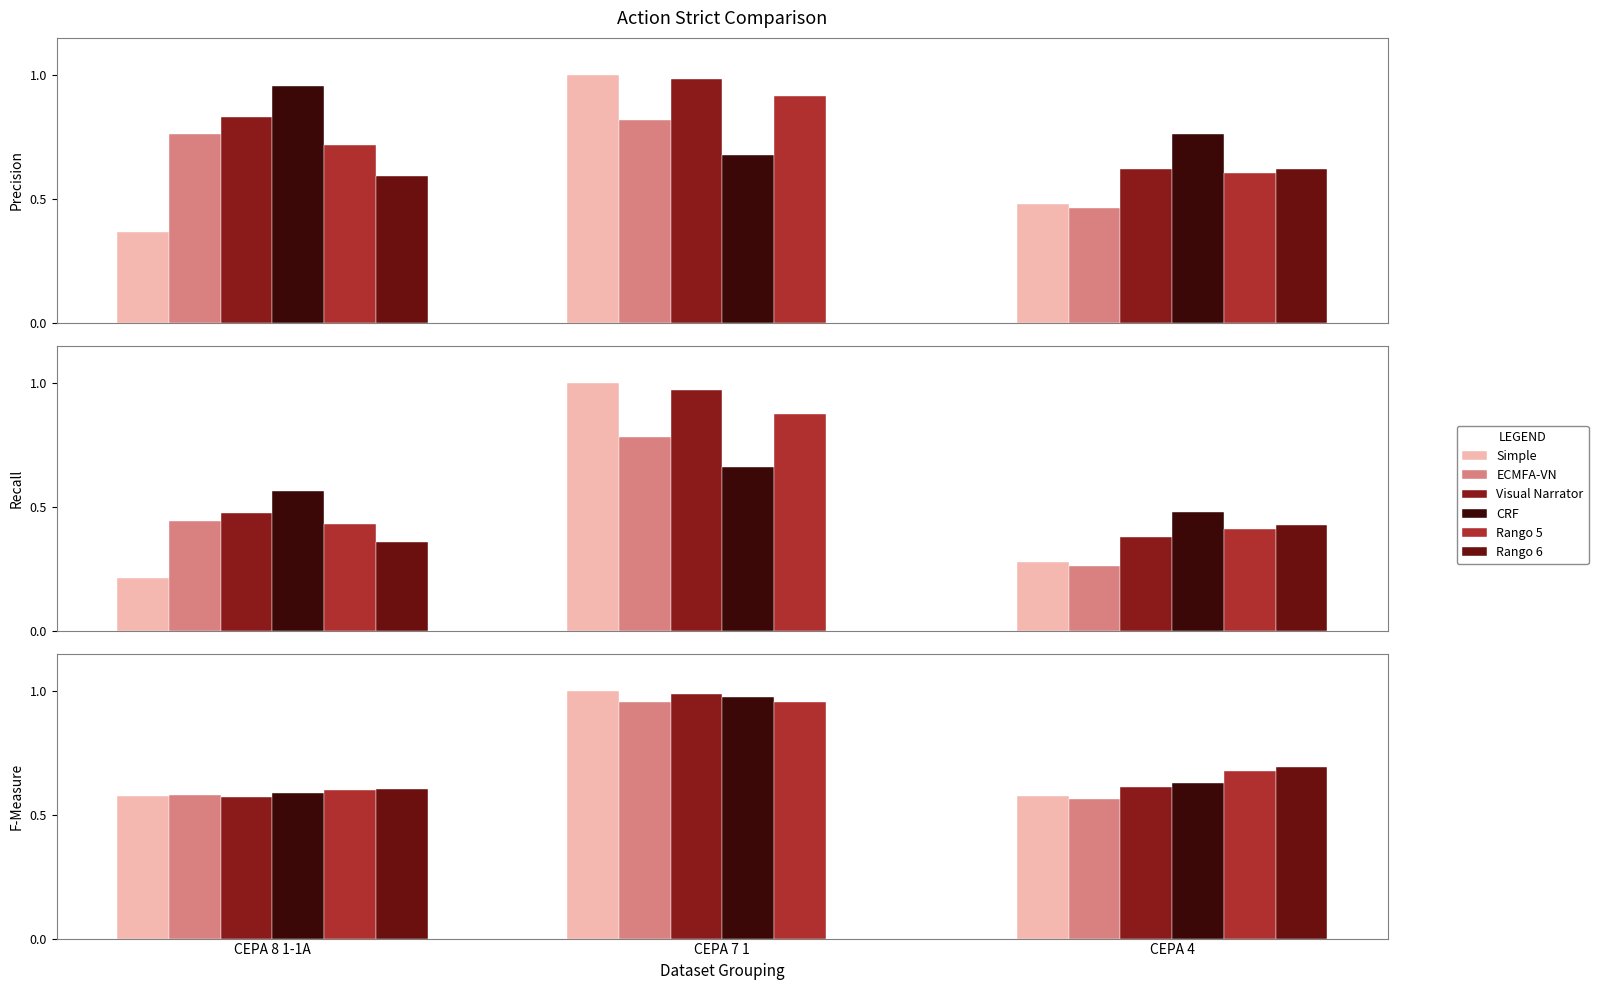

Which category has the lowest value in the Rango 6 series?

CEPA 7 1